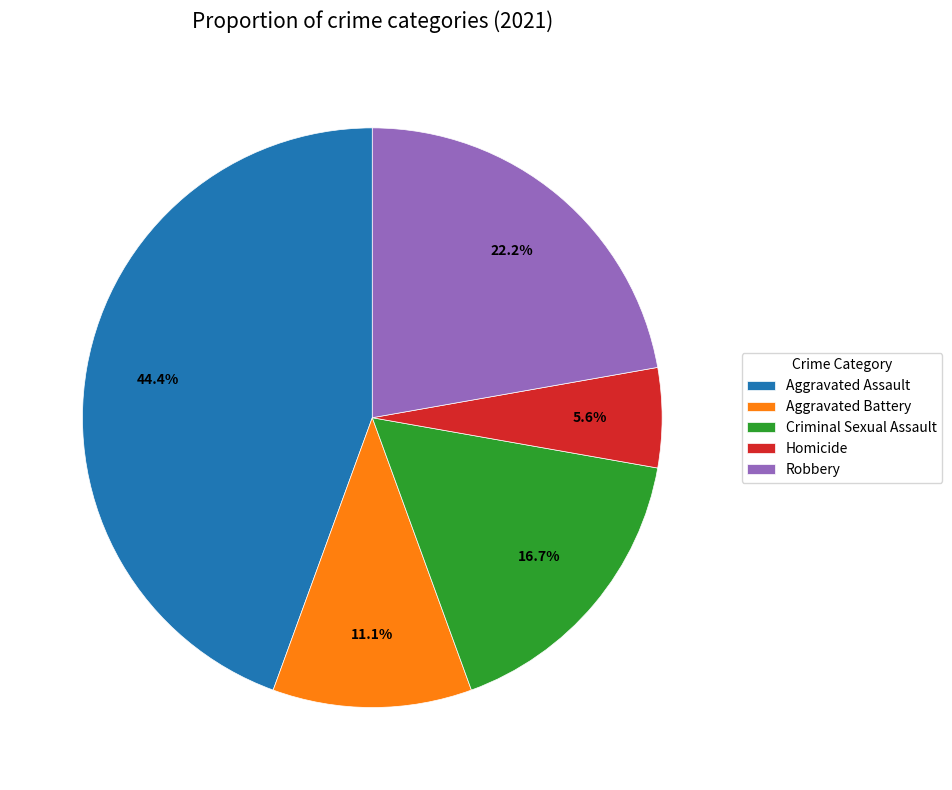

Is it true that Aggravated Battery is 11% of the pie?

True